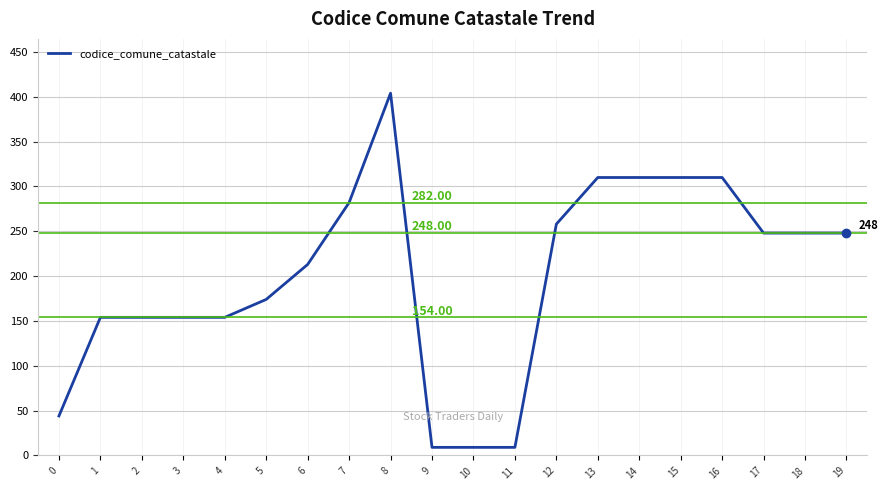

What is the difference between the values at 3 and 13?

156